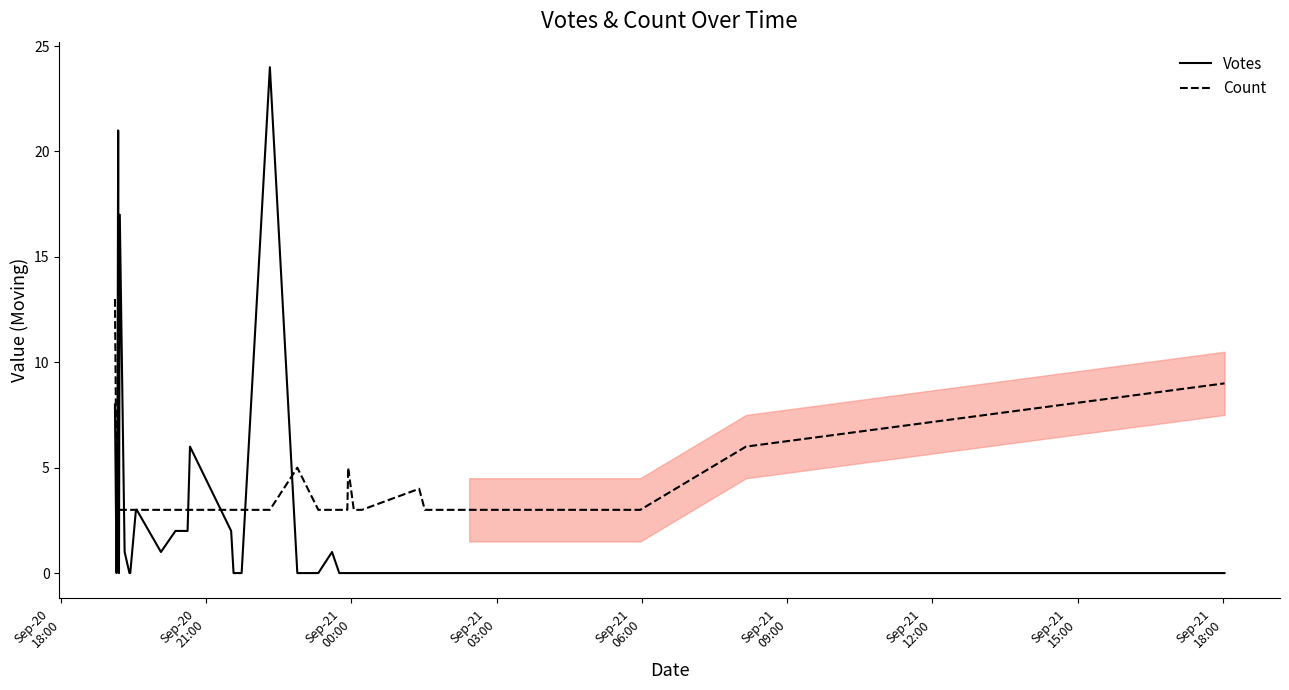

Count the number of categories in the chart.

35